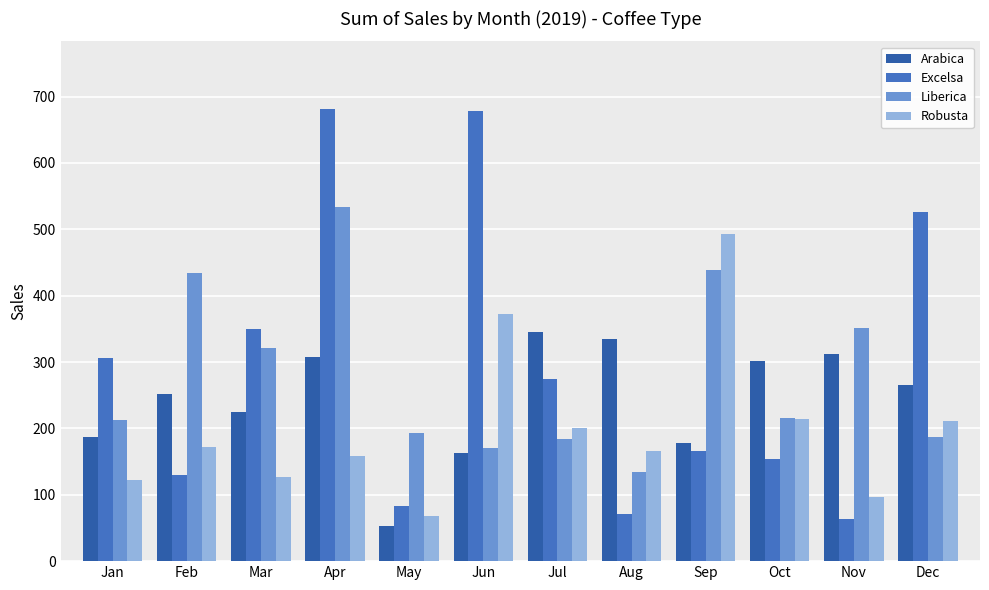

What is the total value across all series at Aug?

706.3